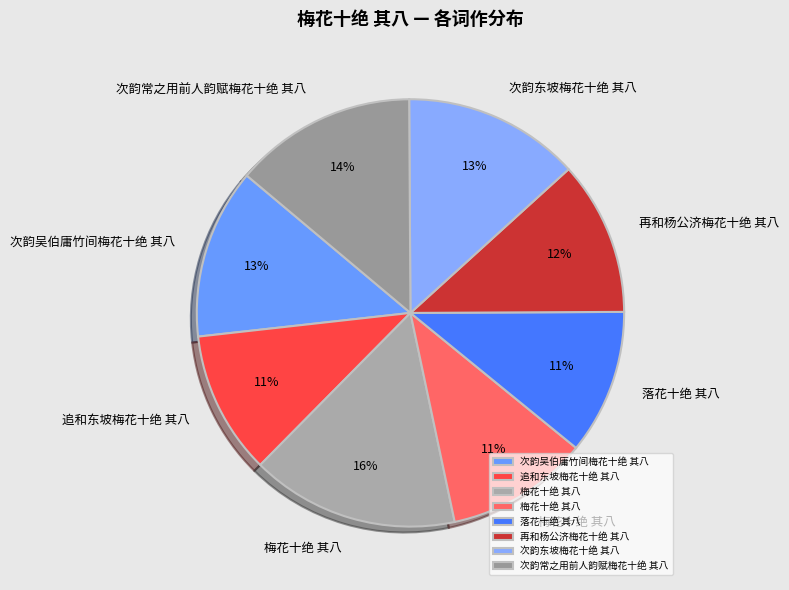

How many slices are in this pie chart?

8